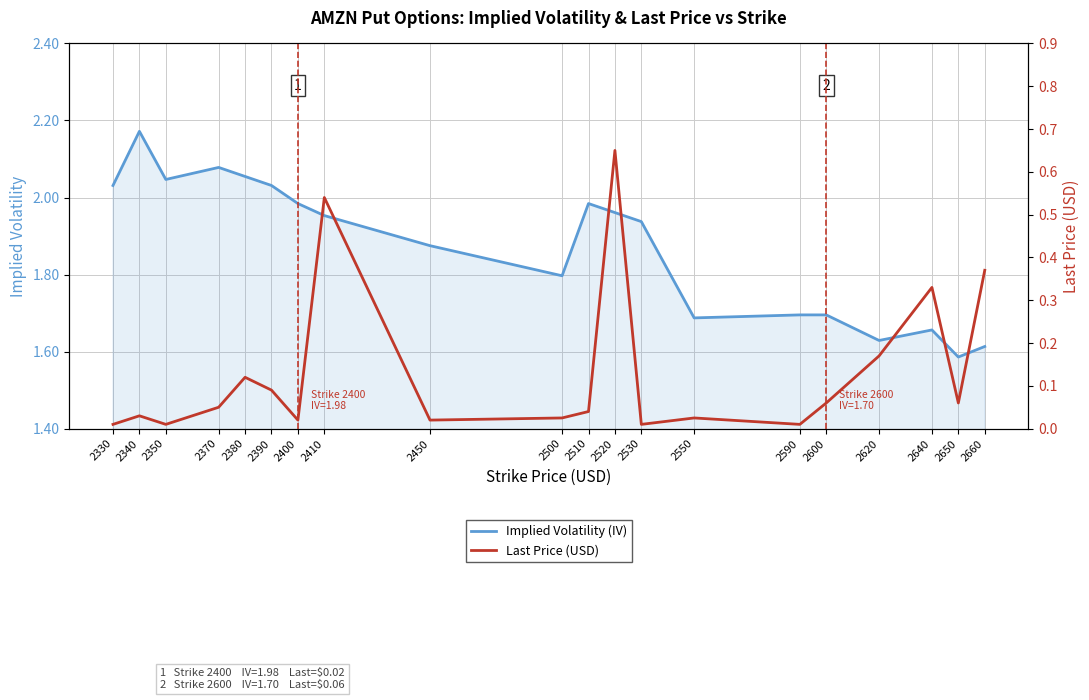

What is the difference between the maximum and minimum values in the Last Price (USD) series?

0.6